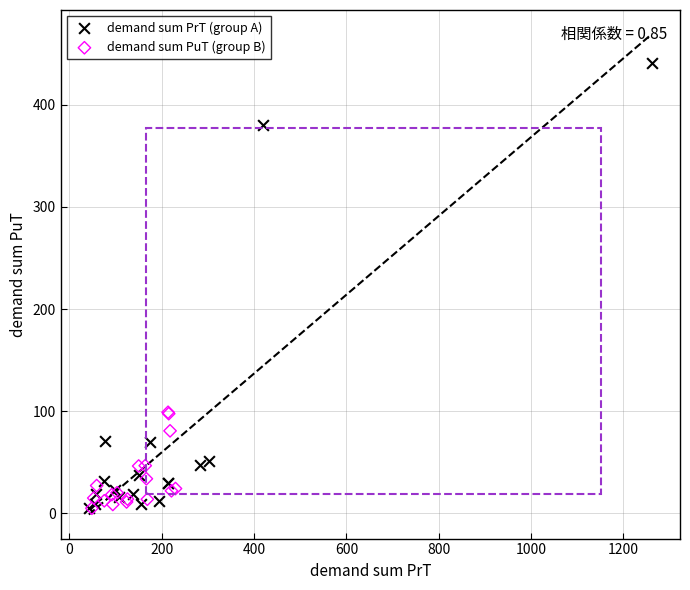

Which series reaches the maximum Y coordinate?

demand sum PrT (group A)